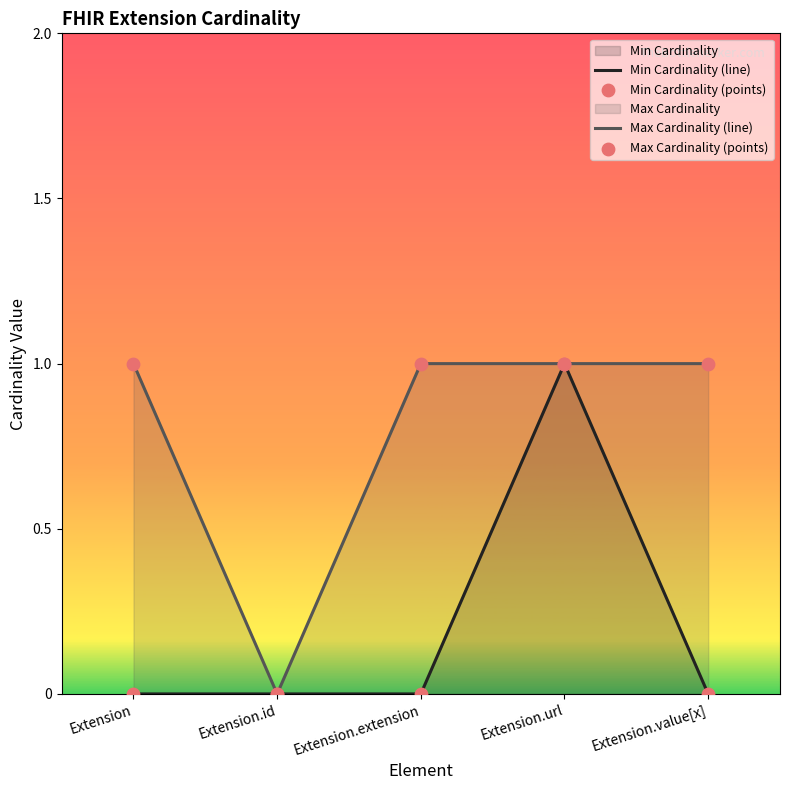

Which series has the widest spread of Y values?

Min Cardinality (line)